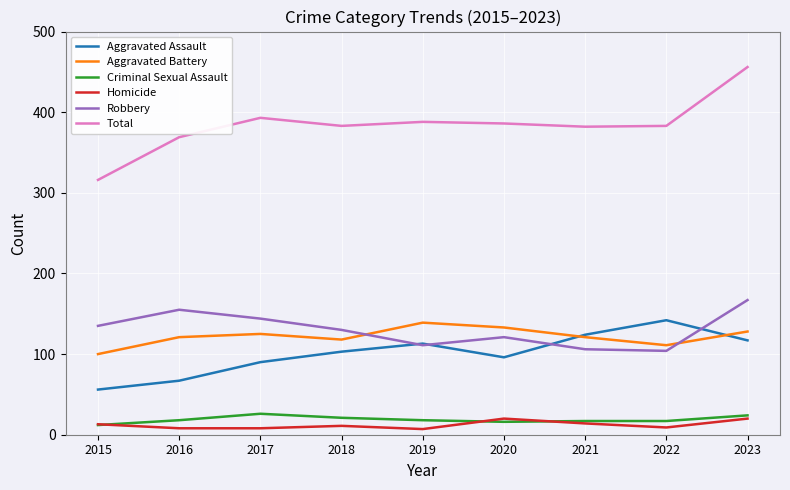

Which series has the largest range (max minus min)?

Total